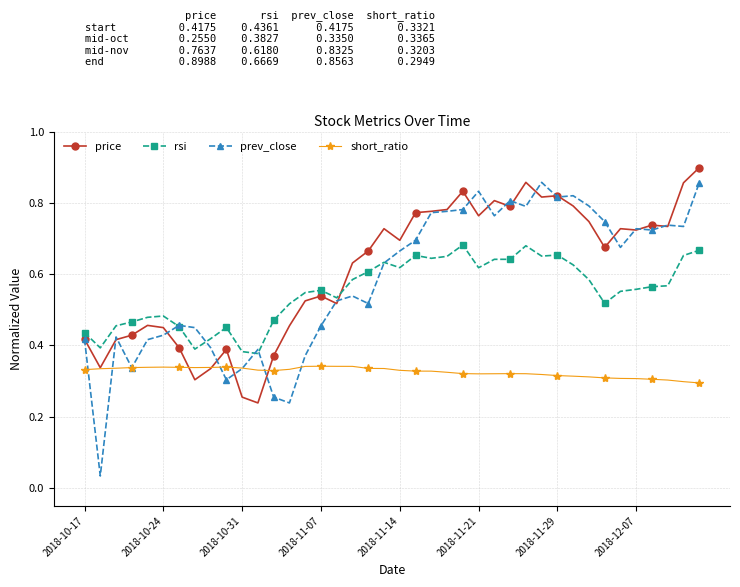

True or false: rsi and short_ratio cross at least once.

False